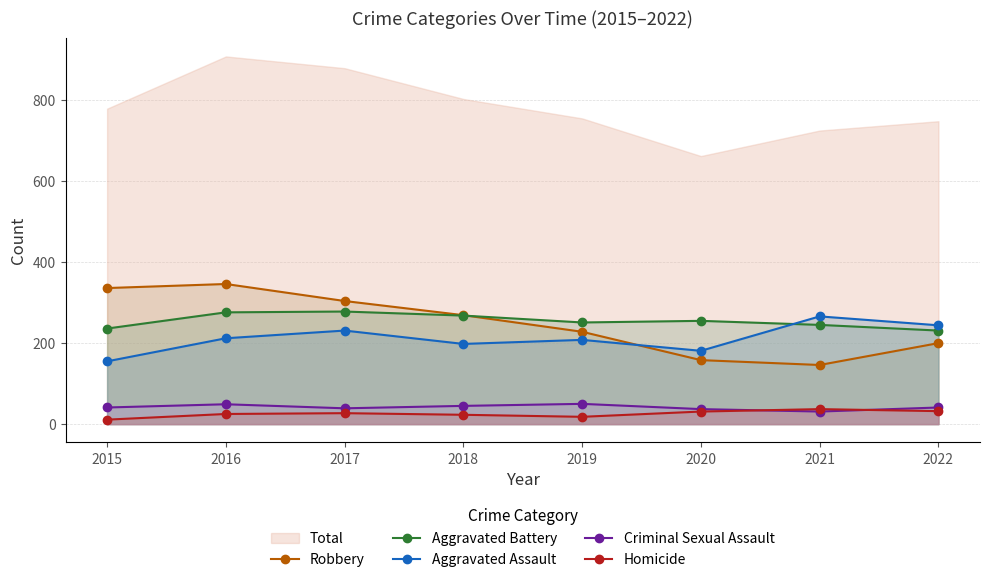

List the labels in order of Aggravated Battery value, largest first.

2017, 2016, 2018, 2020, 2019, 2021, 2015, 2022